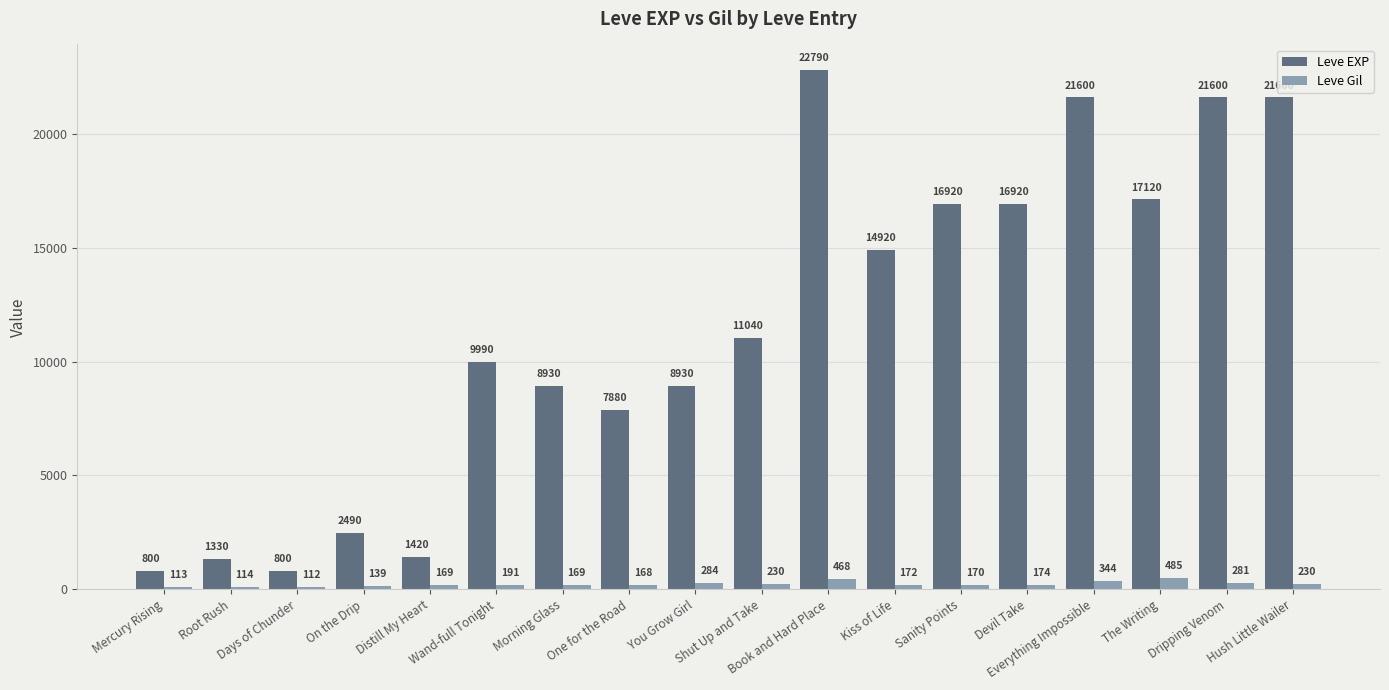

Reading left to right, list all the values displayed in this chart.

Leve EXP: Mercury Rising=800	Root Rush=1330	Days of Chunder=800	On the Drip=2490	Distill My Heart=1420	Wand-full Tonight=9990	Morning Glass=8930	One for the Road=7880	You Grow Girl=8930	Shut Up and Take=11040	Book and Hard Place=22790	Kiss of Life=14920	Sanity Points=16920	Devil Take=16920	Everything Impossible=21600	The Writing=17120	Dripping Venom=21600	Hush Little Wailer=21600
Leve Gil: Mercury Rising=113	Root Rush=114	Days of Chunder=112	On the Drip=139	Distill My Heart=169	Wand-full Tonight=191	Morning Glass=169	One for the Road=168	You Grow Girl=284	Shut Up and Take=230	Book and Hard Place=468	Kiss of Life=172	Sanity Points=170	Devil Take=174	Everything Impossible=344	The Writing=485	Dripping Venom=281	Hush Little Wailer=230